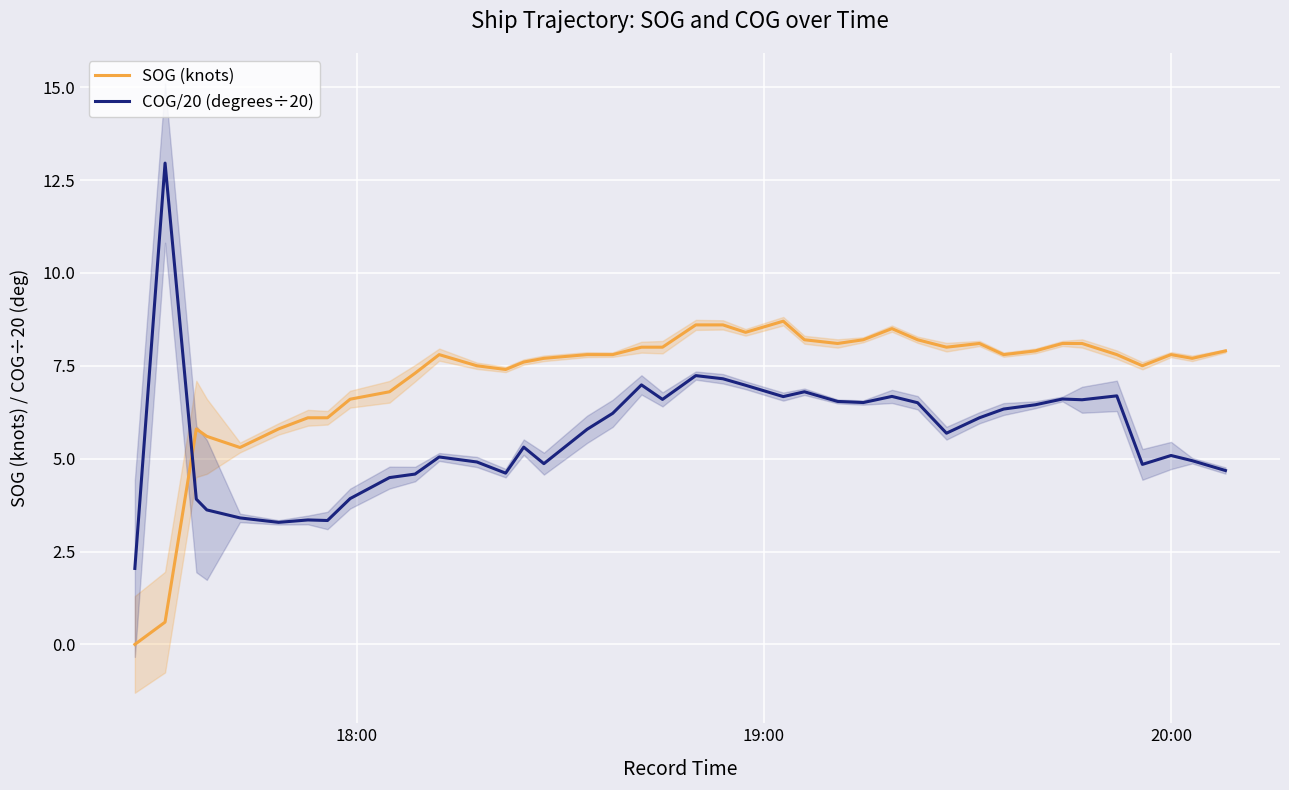

Does the chart display data point markers on the line(s)?

No